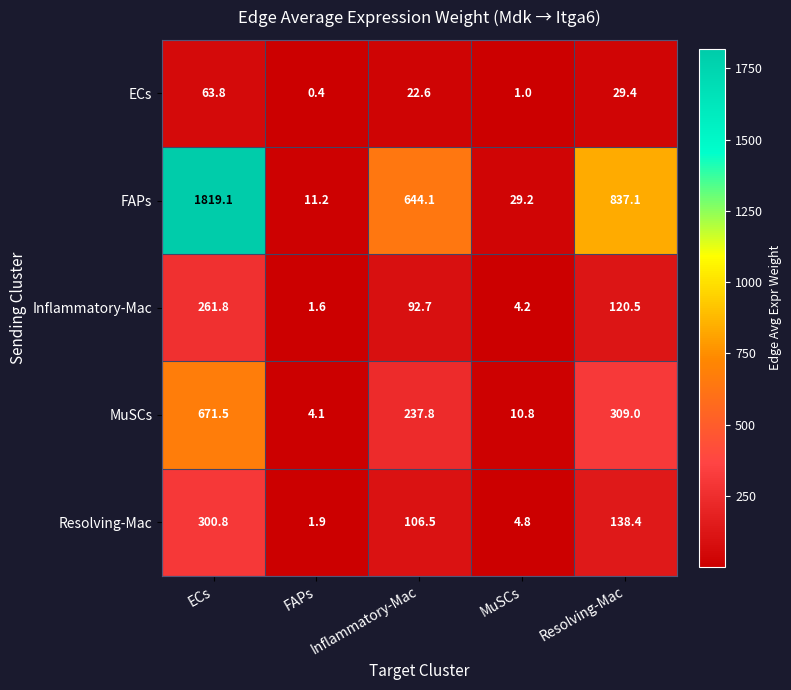

Rank the series by their maximum value, from highest to lowest.

FAPs, MuSCs, Resolving-Mac, Inflammatory-Mac, ECs